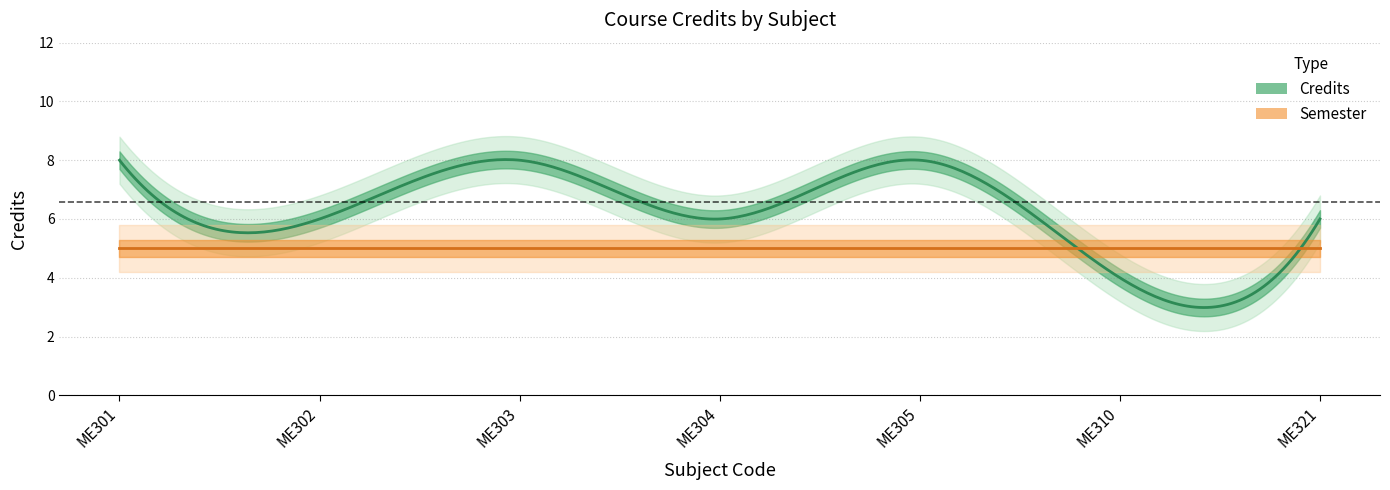

What are all the series names shown in the legend?

Credits, Semester